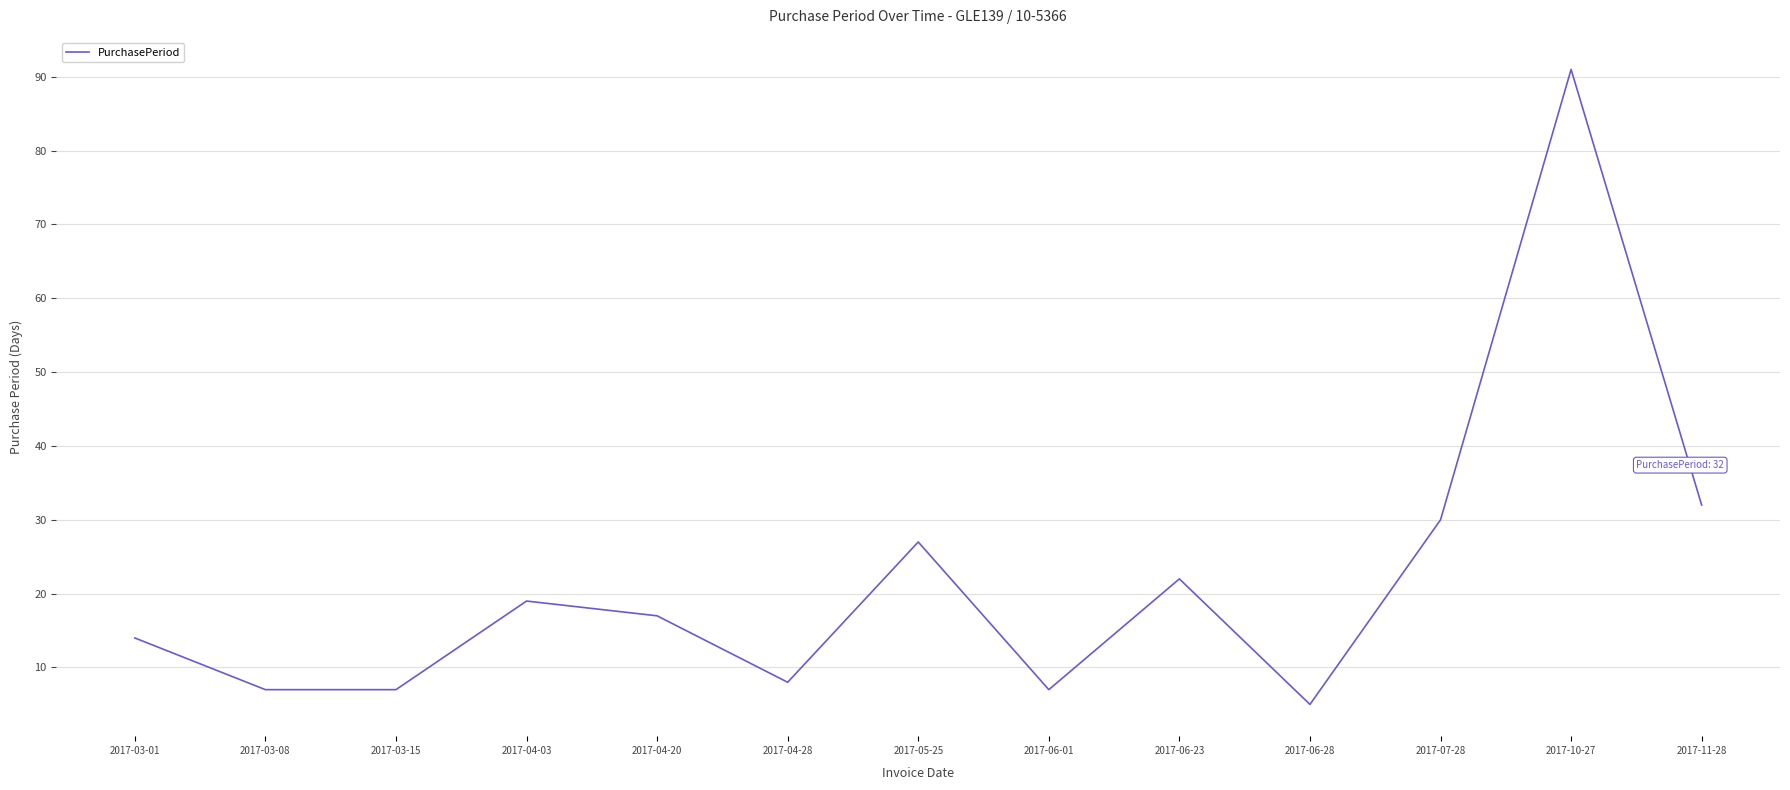

The value at 2017-05-25 is 27. True or false?

True